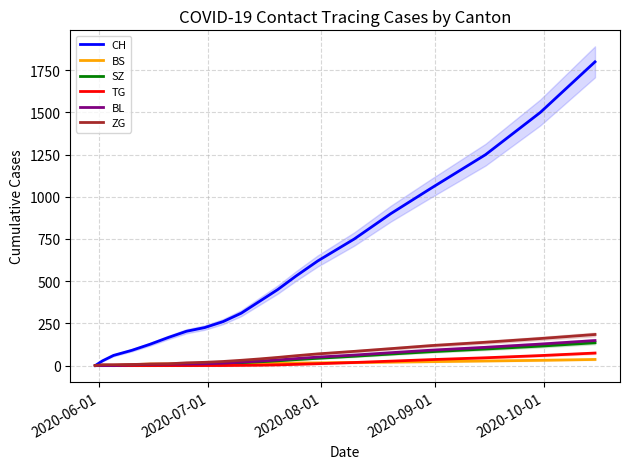

Is this an area chart (filled region under the line)?

No